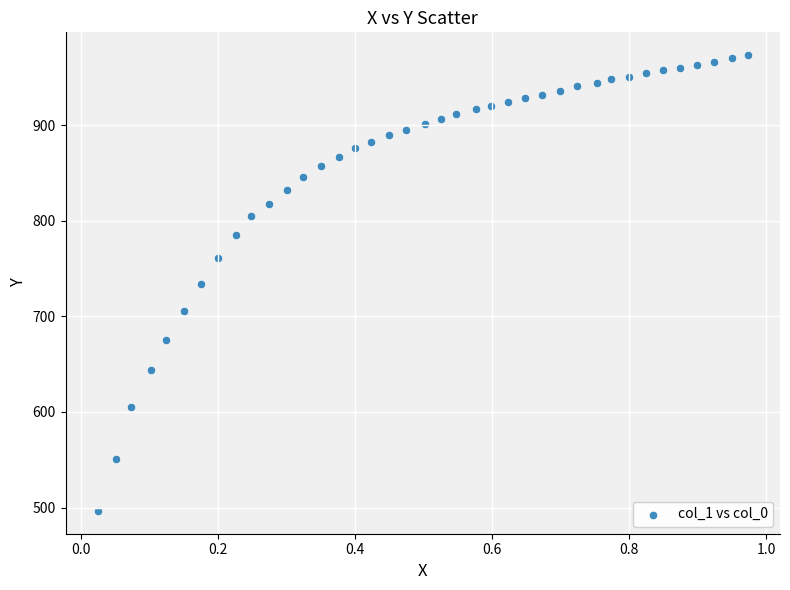

What is the range of Y values (max minus min)?

476.6